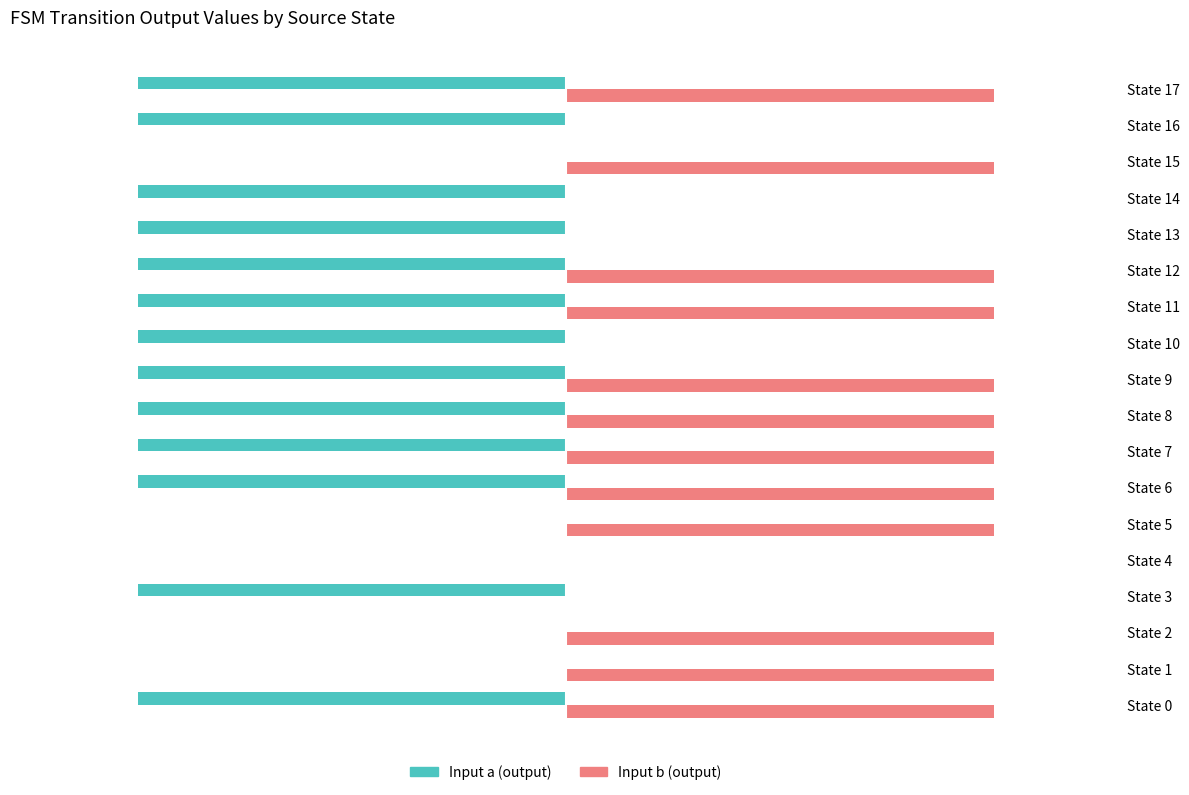

Is the value of Input a (output) at State 0 greater than the value of Input b (output) at State 15?

No